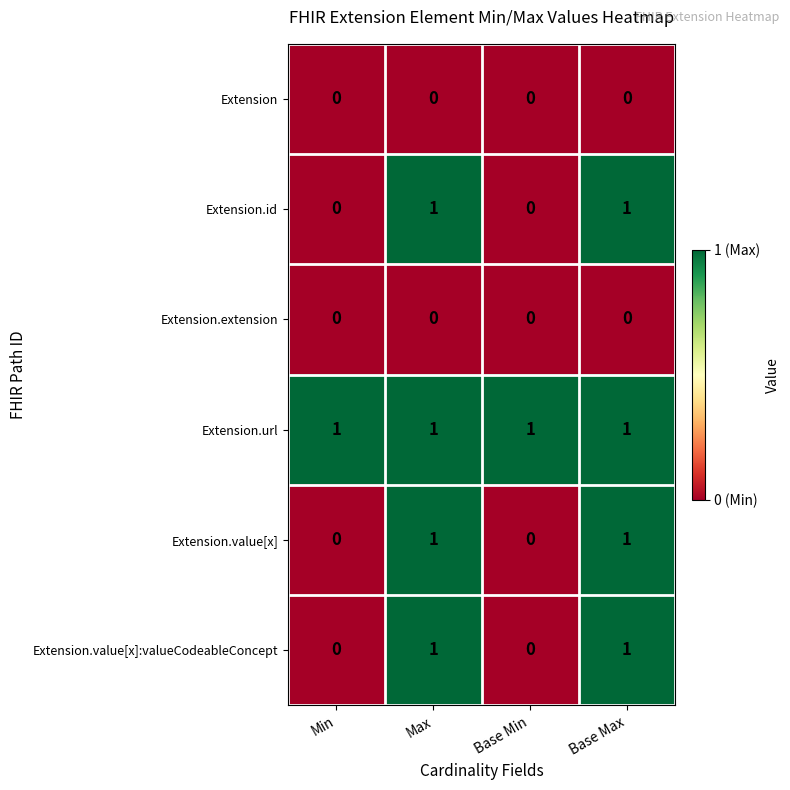

Reading left to right, extract all data points from this chart.

Extension: 0	0	0	0
Extension.id: 0	1	0	1
Extension.extension: 0	0	0	0
Extension.url: 1	1	1	1
Extension.value[x]: 0	1	0	1
Extension.value[x]:valueCodeableConcept: 0	1	0	1